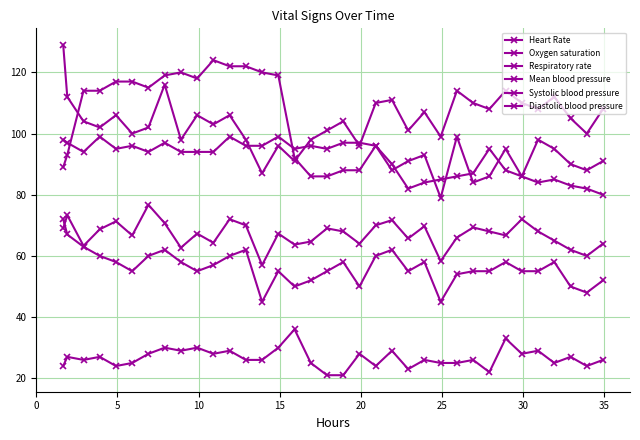

At how many categories does at least one series exceed 35?

35